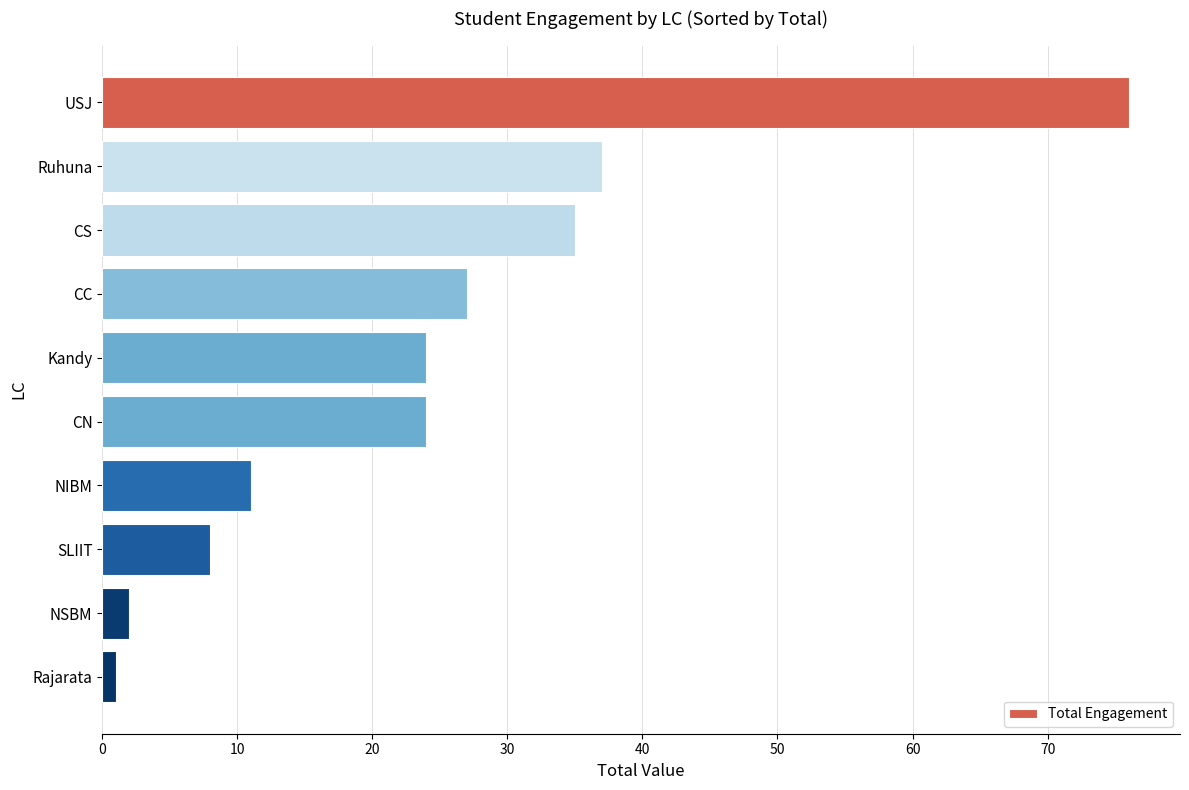

How many series are shown in this chart?

1